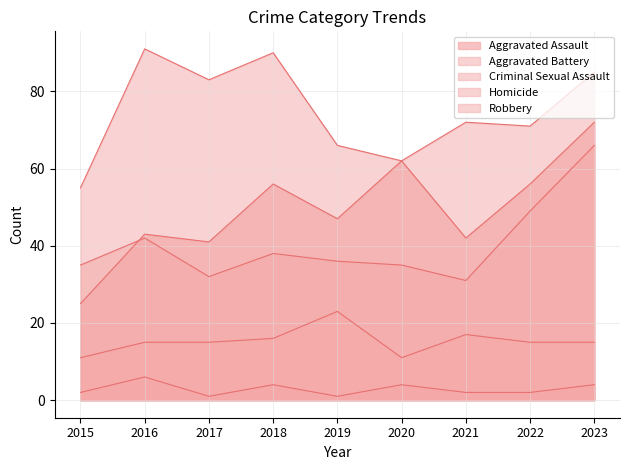

What is the difference between the highest and lowest values at 2023?

81